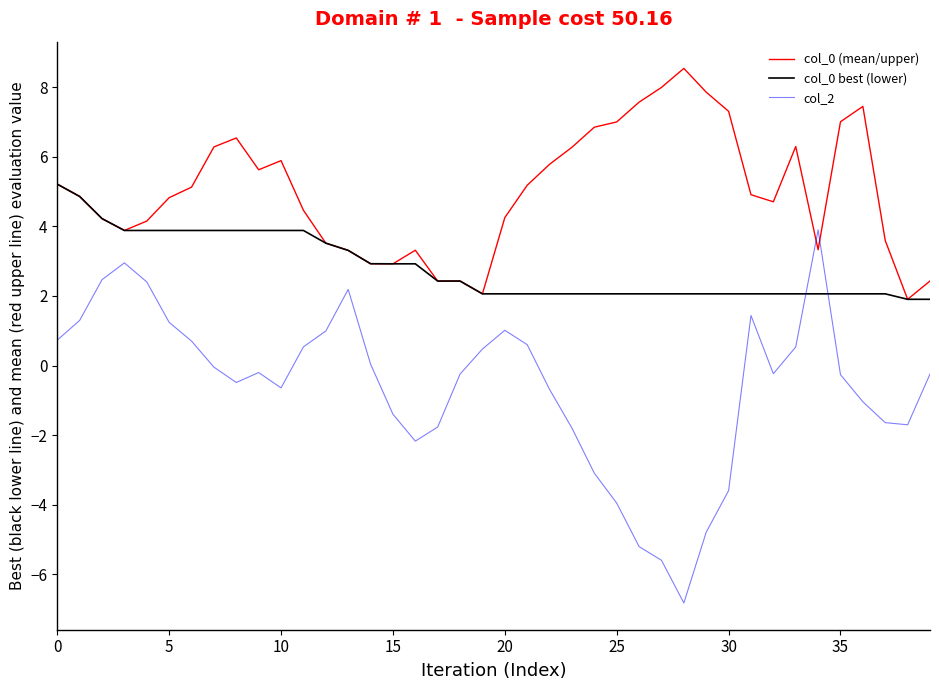

Is this an area chart (filled region under the line)?

No